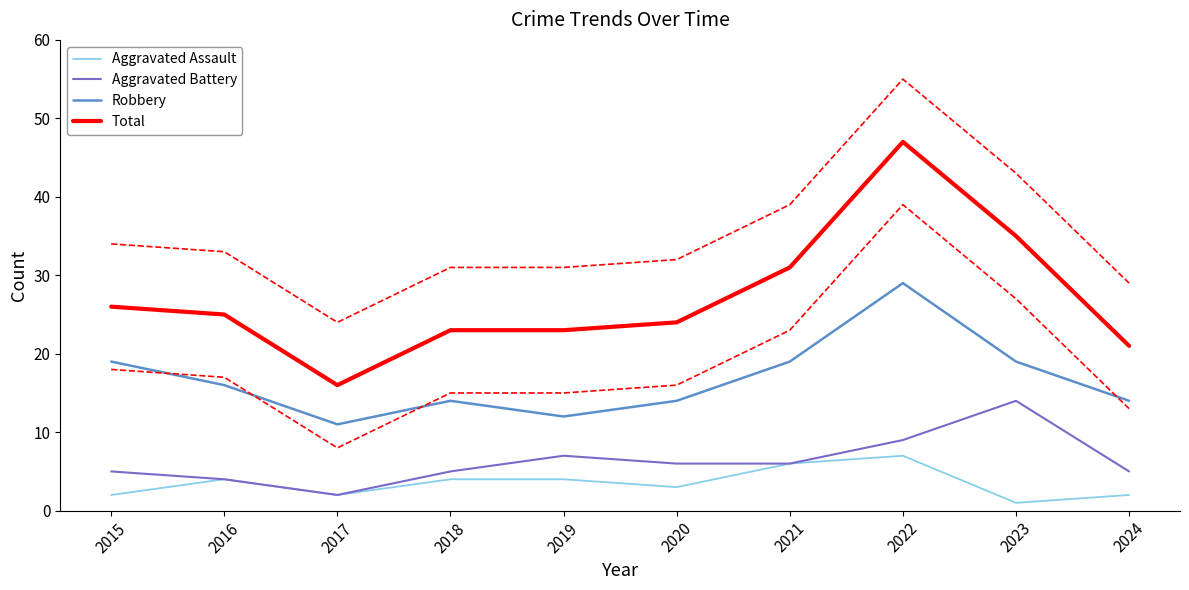

What is the value of the Total point at the 1st from the left?

26